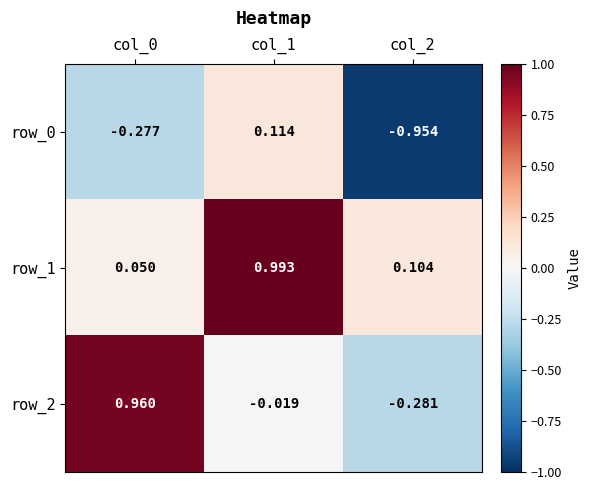

What is the sum of the row_2 values at col_1 and col_2?

-0.3